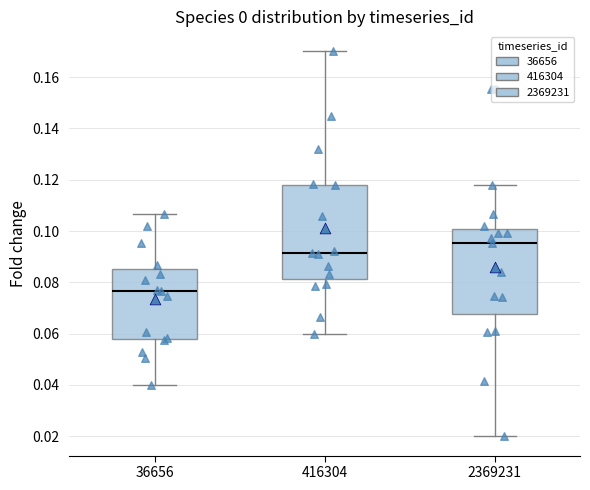

Where is the lower edge of the box at x = 36656 on the y-axis? The values are not printed on the chart, so give them approximately, as read against the axis.

0.058